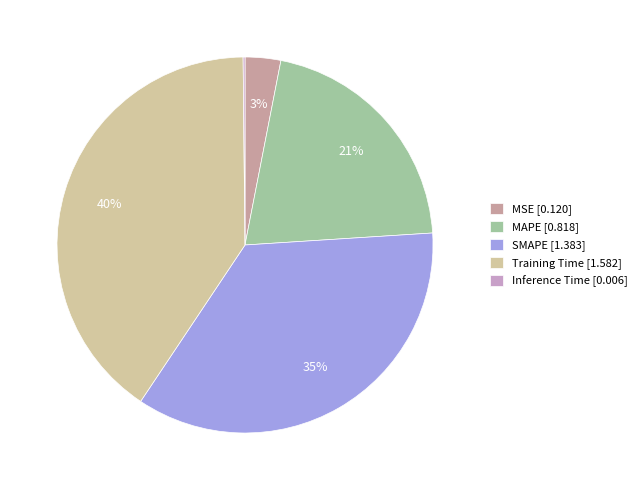

Which slice is the largest?

Training Time